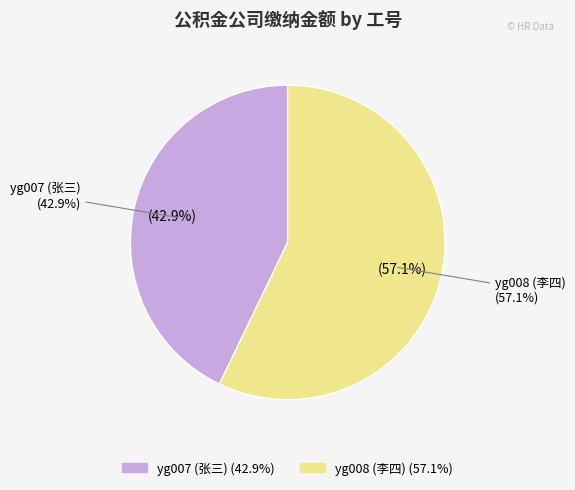

Is yg008 (李四) the majority of the pie?

Yes